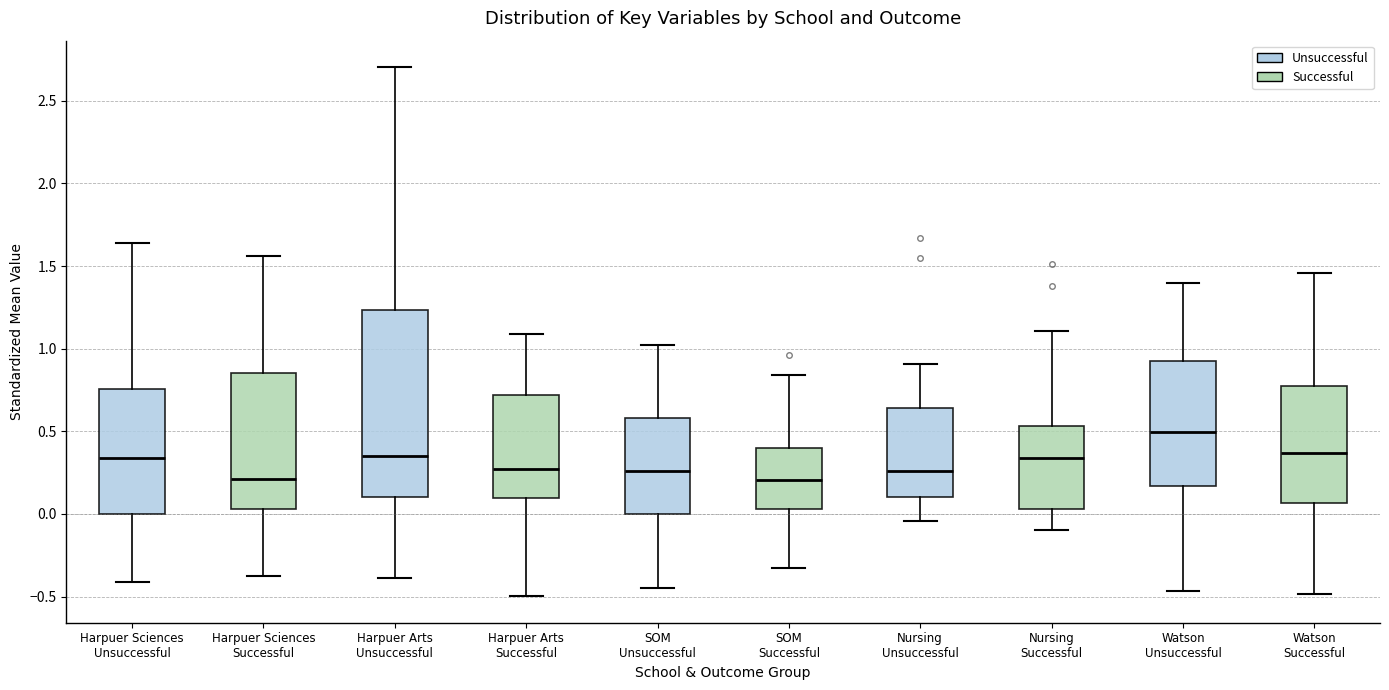

Reading left to right, read every box against the y-axis: the position of its median line, the range the box covers, and the ends of its whiskers. The values are not printed on the chart, so give them approximately, as read against the axis.

Harpuer Sciences Unsuccessful: median 0.35, box 0.00 to 0.75, whiskers -0.40 to 1.65
Harpuer Sciences Successful: median 0.20, box 0.05 to 0.85, whiskers -0.40 to 1.55
Harpuer Arts Unsuccessful: median 0.35, box 0.10 to 1.25, whiskers -0.40 to 2.70
Harpuer Arts Successful: median 0.25, box 0.10 to 0.70, whiskers -0.50 to 1.10
SOM Unsuccessful: median 0.25, box 0.00 to 0.60, whiskers -0.45 to 1.00
SOM Successful: median 0.20, box 0.05 to 0.40, whiskers -0.35 to 0.85
Nursing Unsuccessful: median 0.25, box 0.10 to 0.65, whiskers -0.05 to 0.90
Nursing Successful: median 0.35, box 0.05 to 0.55, whiskers -0.10 to 1.10
Watson Unsuccessful: median 0.50, box 0.15 to 0.95, whiskers -0.45 to 1.40
Watson Successful: median 0.35, box 0.05 to 0.80, whiskers -0.50 to 1.45